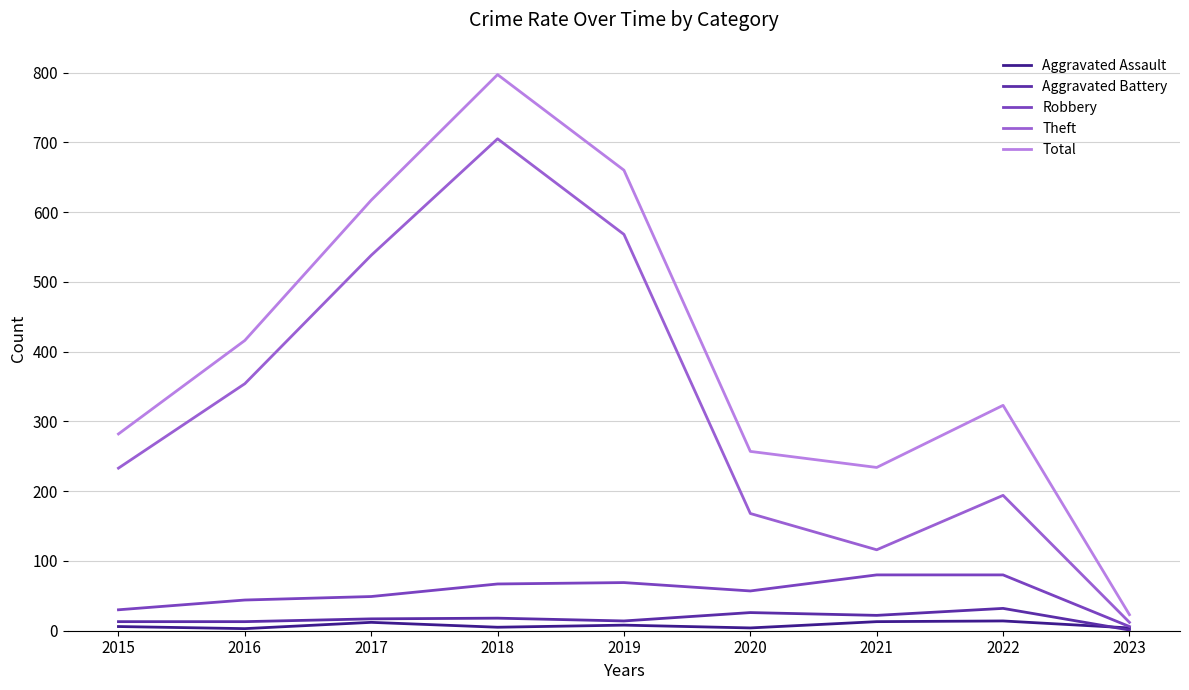

What is the approximate value of Aggravated Assault at 2022, to the nearest 10?

10